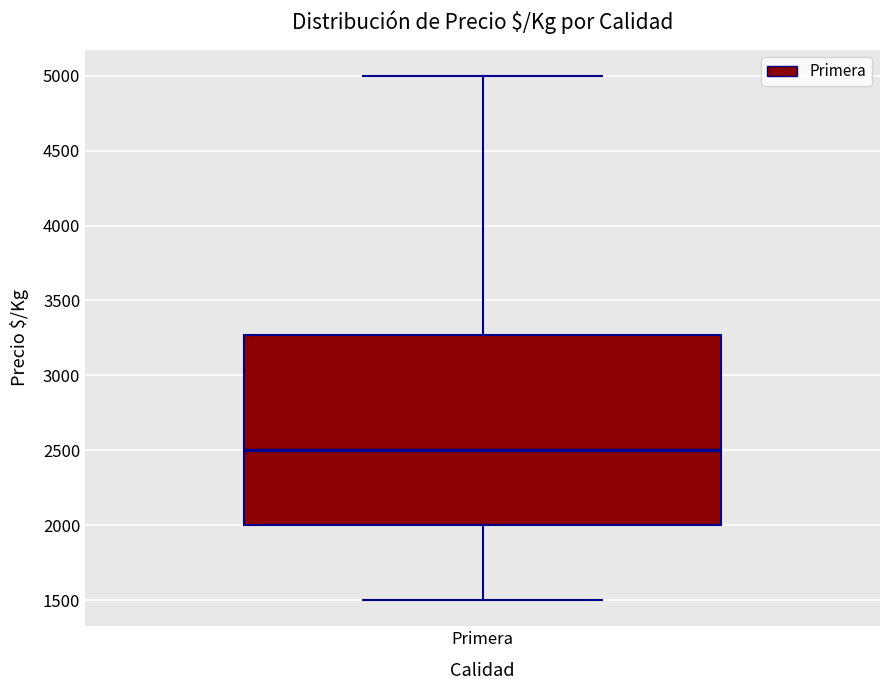

Where is the upper edge of the box for Primera on the y-axis? The values are not printed on the chart, so give them approximately, as read against the axis.

3250